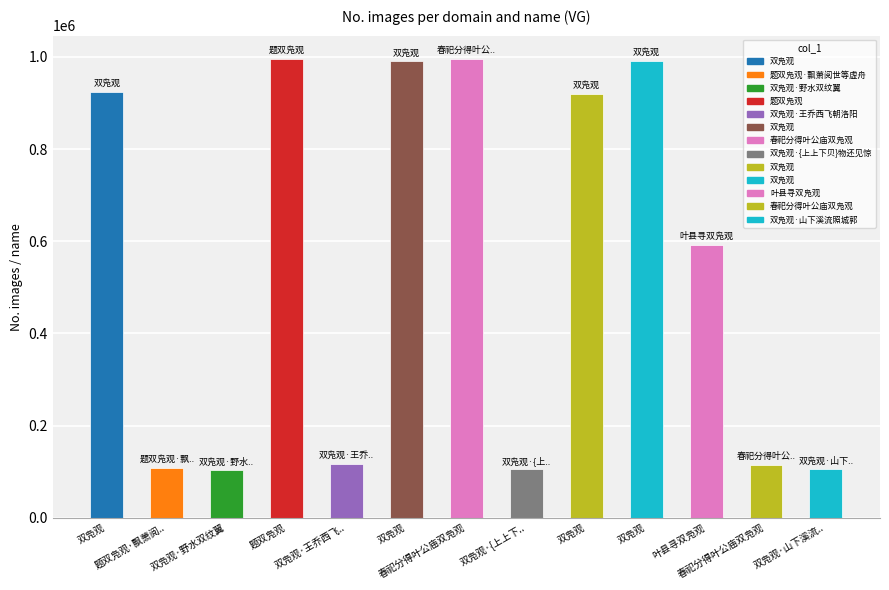

What is the smallest value displayed?

103419